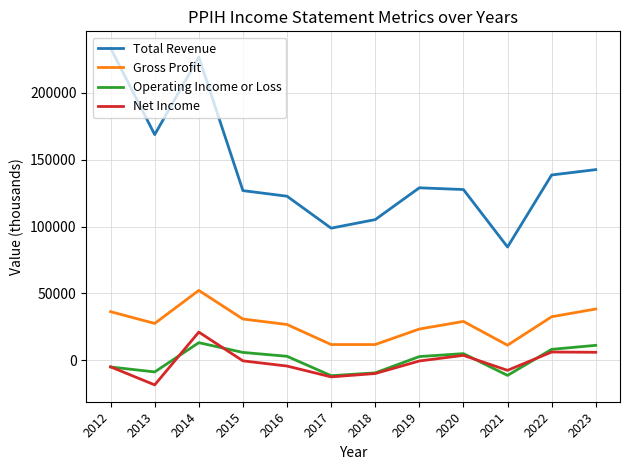

True or false: Operating Income or Loss and Gross Profit intersect in this chart.

False